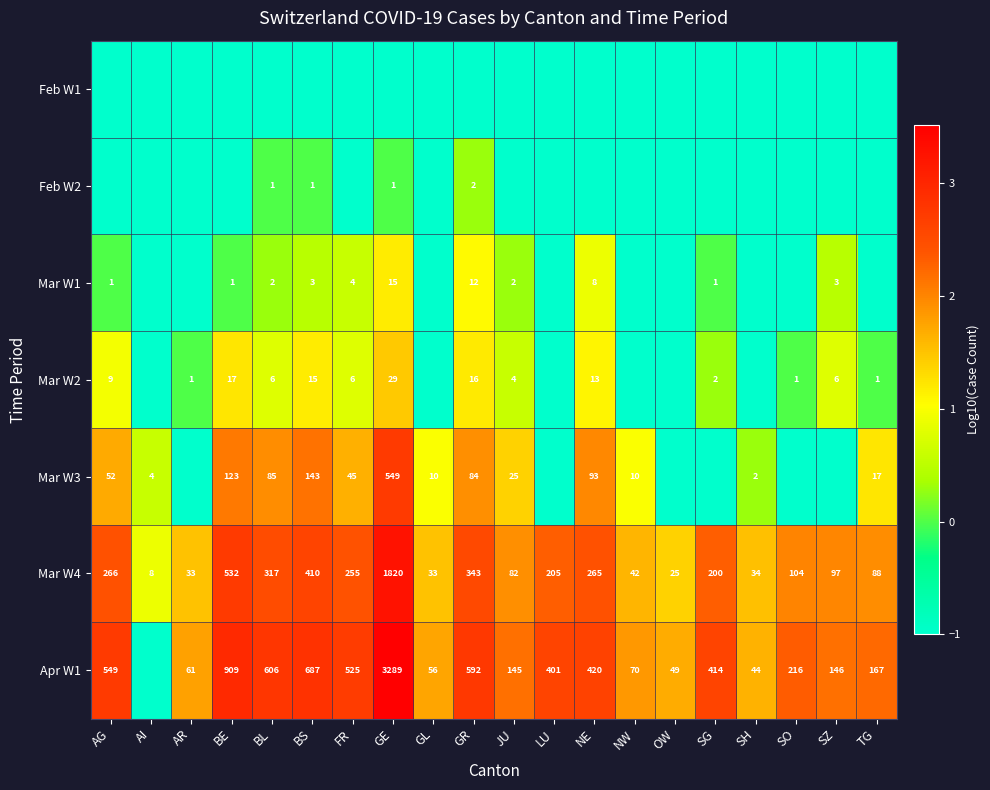

Is it true that Feb W1 equals -0.5 at GR?

False